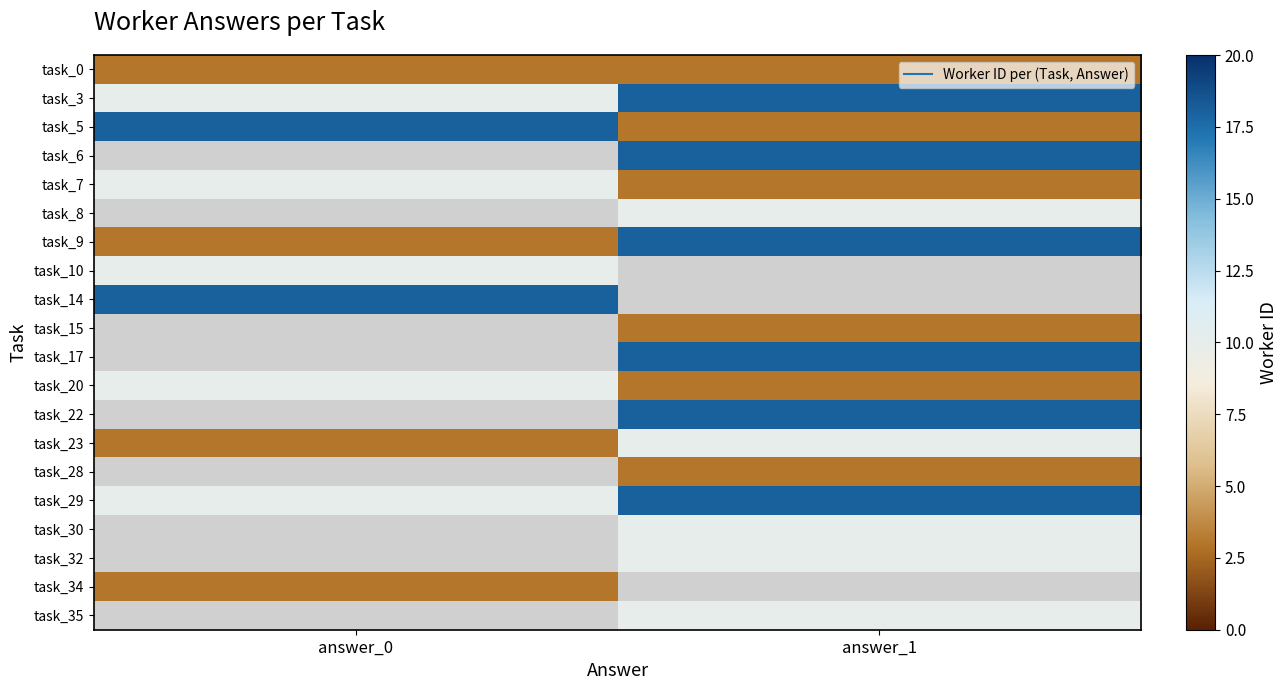

What is the minimum value shown in the chart?

3.0